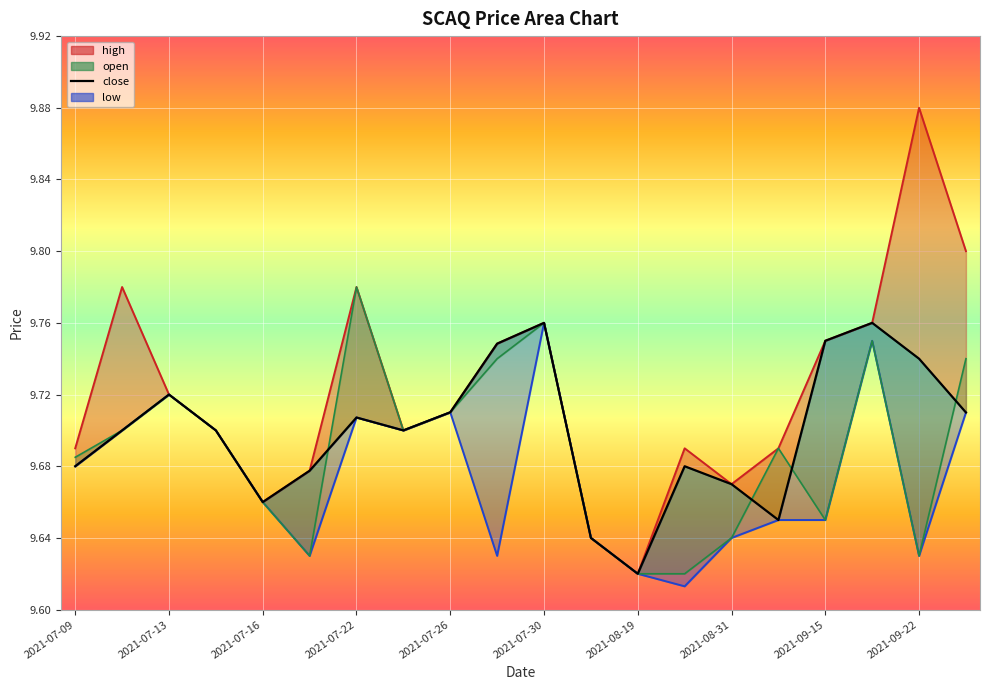

How many points are higher than both their immediate neighbors (excluding endpoints)?

5